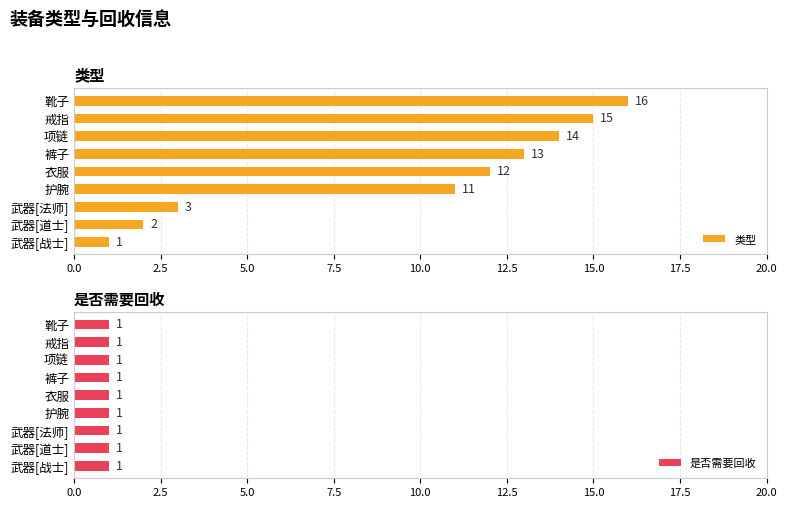

What is the sum of all 类型 values?

87